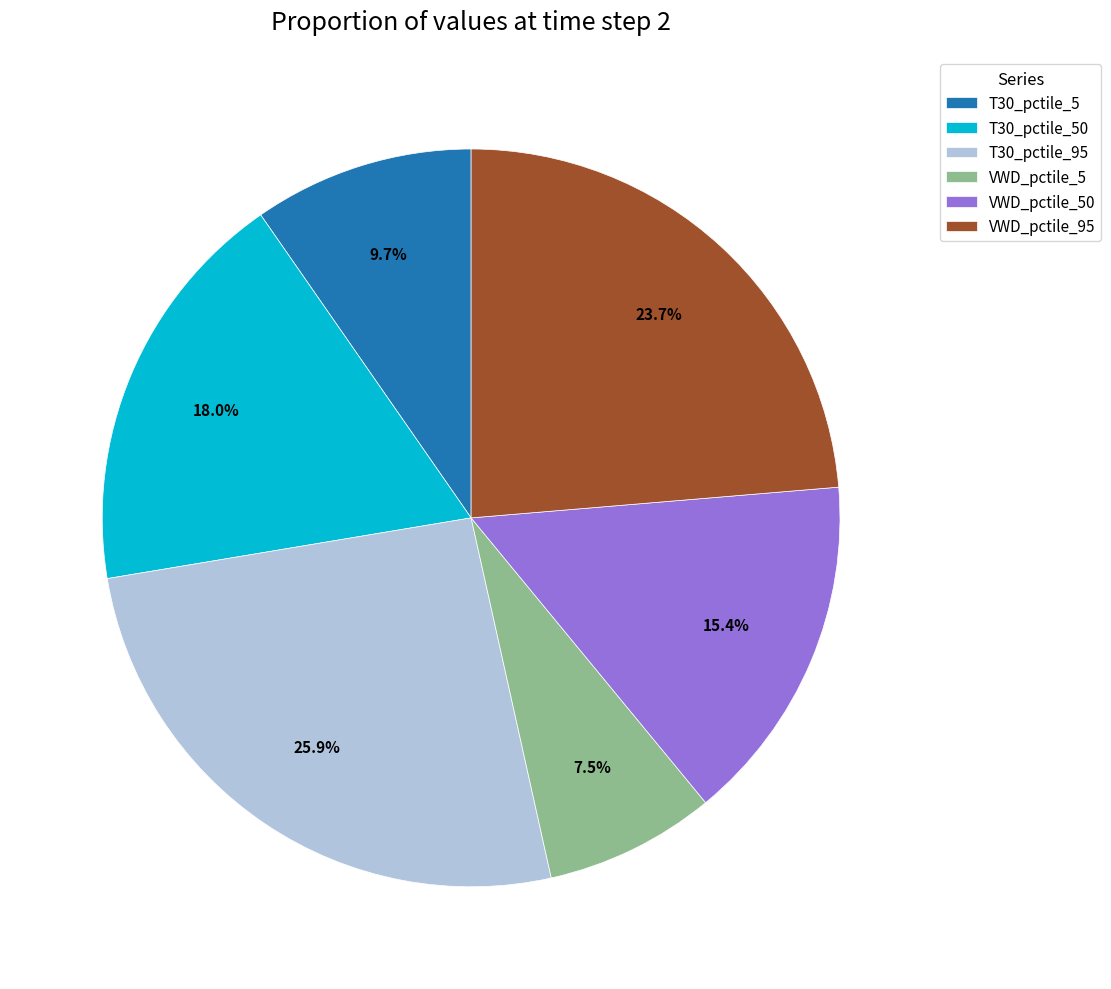

What is the smallest slice in the pie chart?

VWD_pctile_5